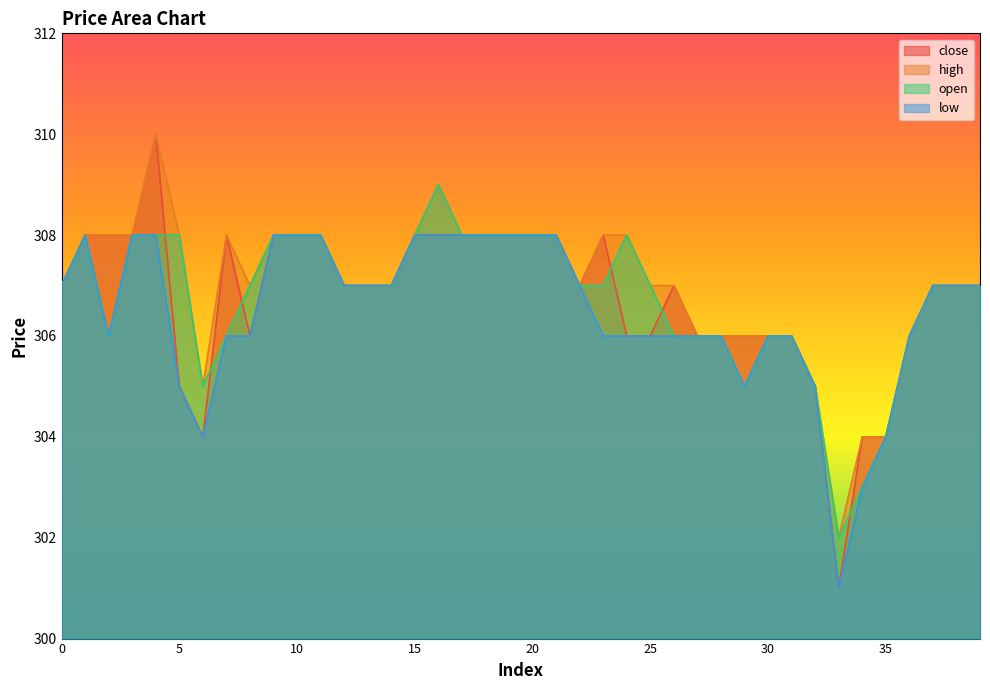

Where does the open series first go above 307?

1